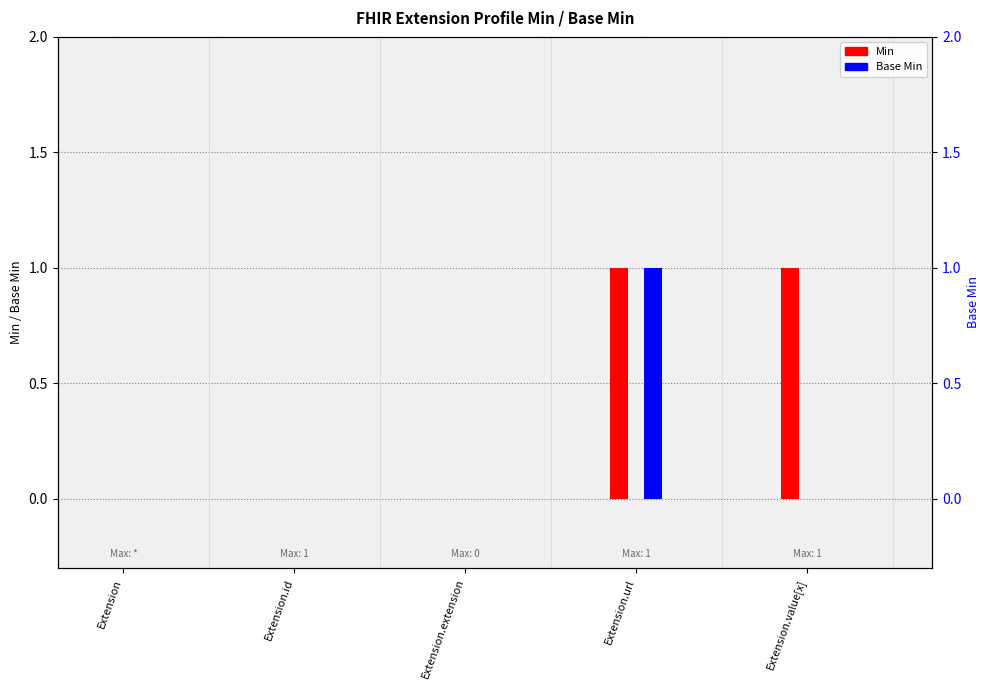

At which category is the sum across all series the highest?

Extension.url